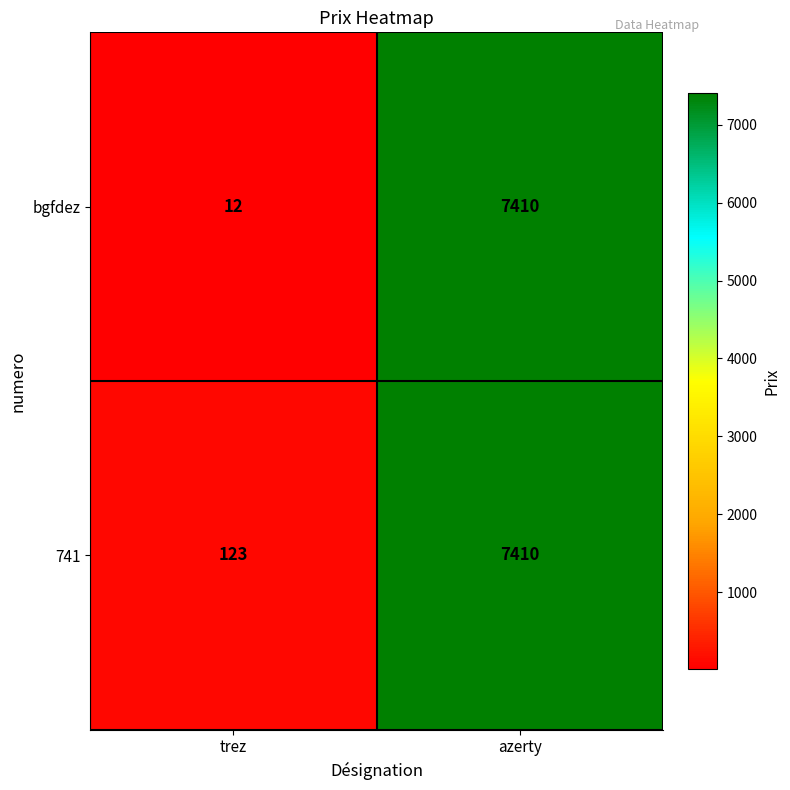

Which label corresponds to the largest value in the chart?

azerty